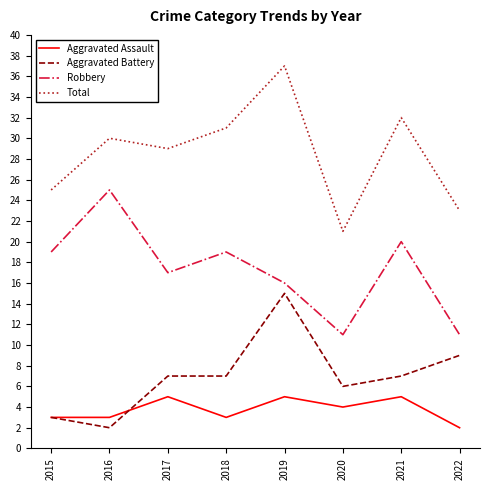

What is the sum of all Aggravated Battery values?

56